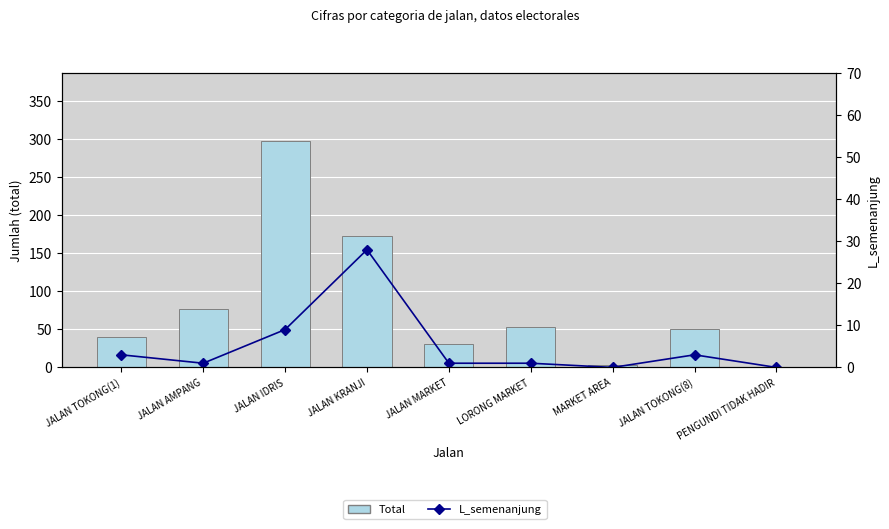

At which label does Total reach its peak?

JALAN IDRIS